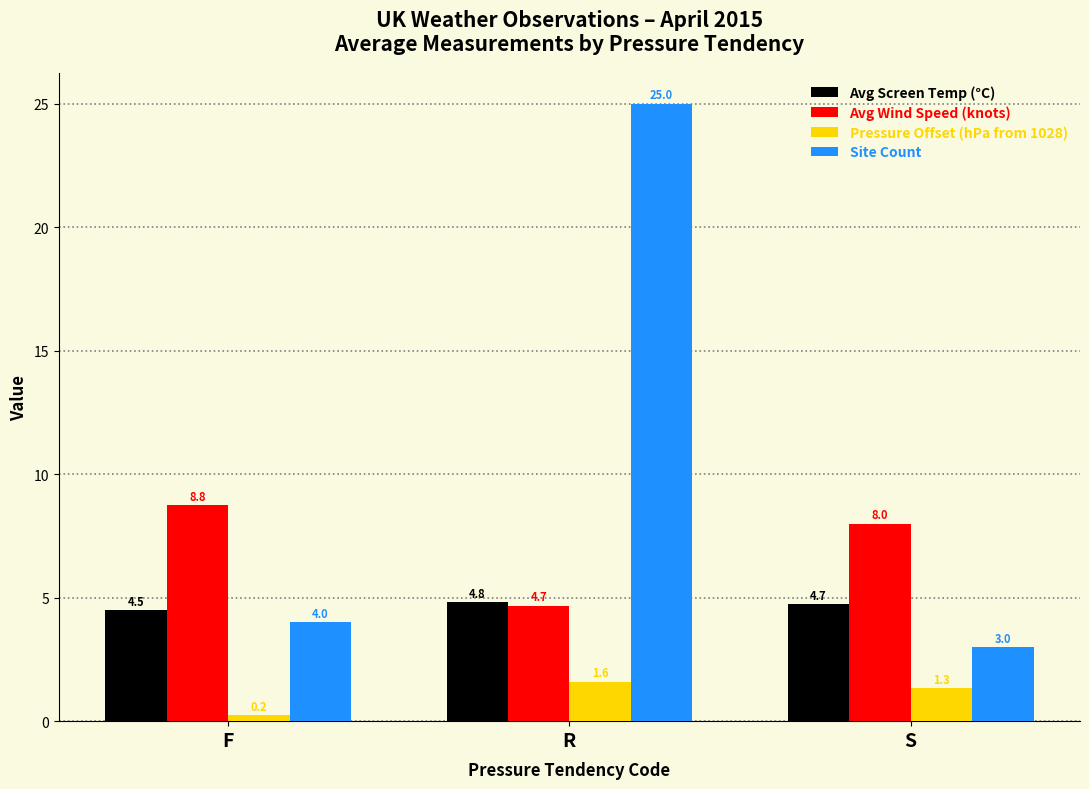

At which label is Avg Wind Speed (knots) closest to 6?

R